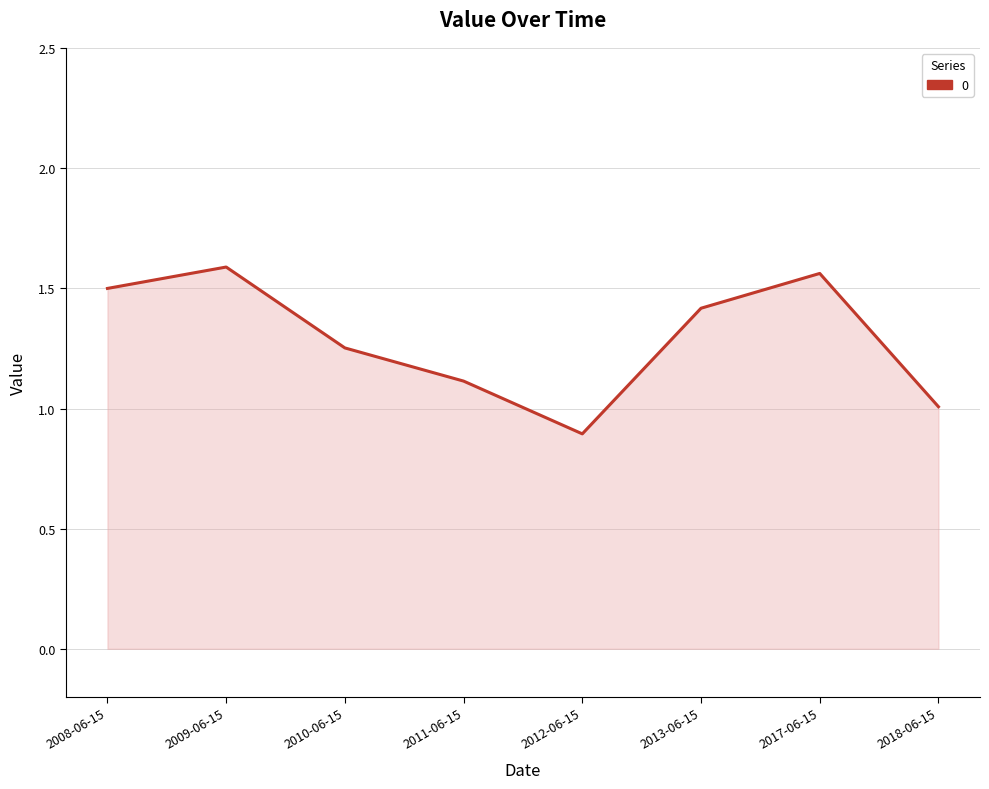

How many lines are shown in the chart?

1